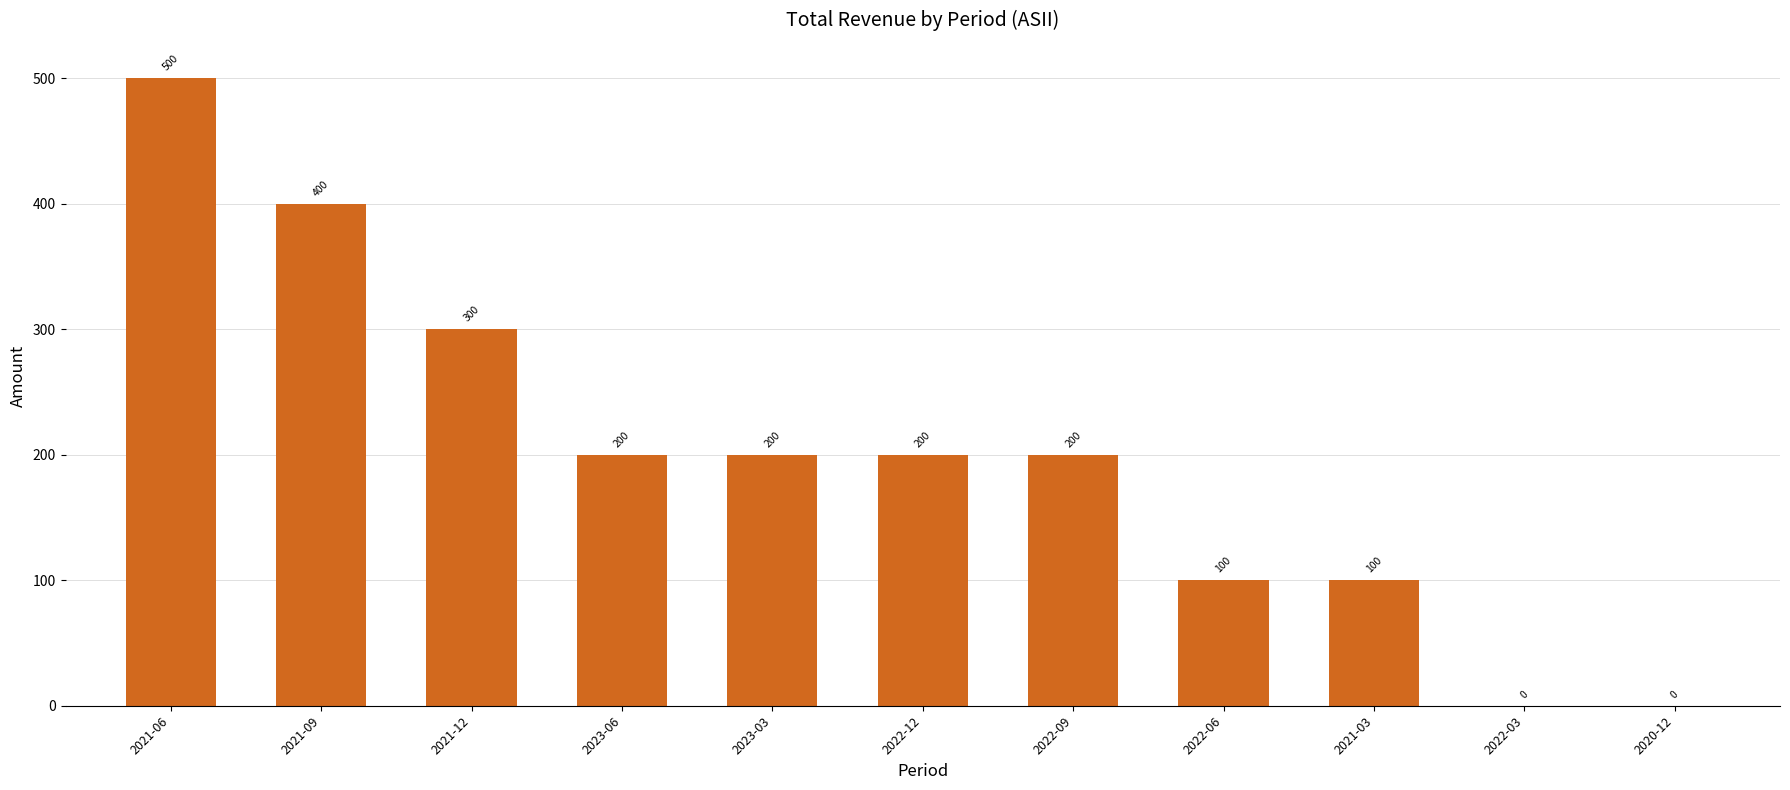

How many data points does each series have?

11